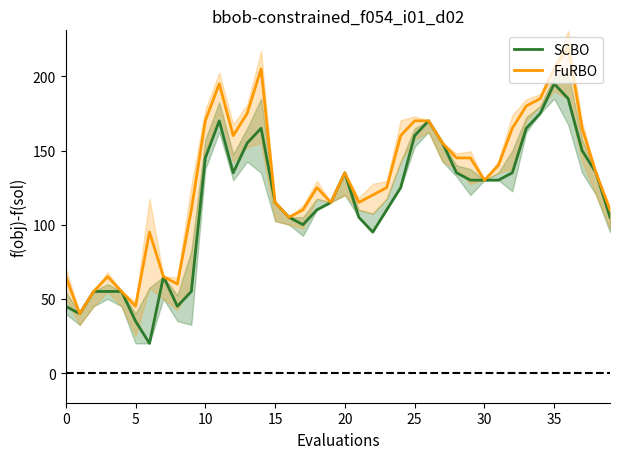

Where is FuRBO nearest to the value 130?

30